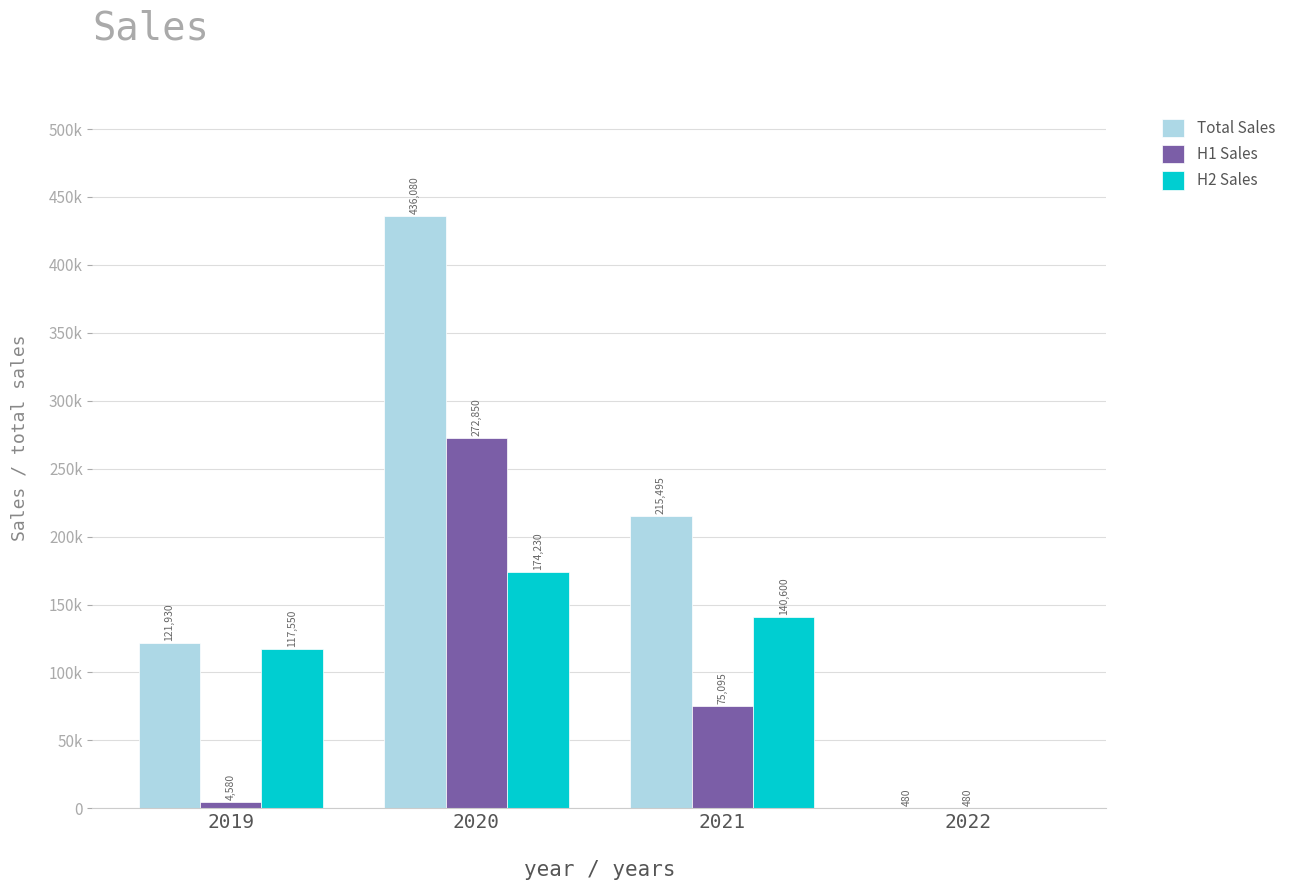

What are all the series names shown in the legend?

Total Sales, H1 Sales, H2 Sales